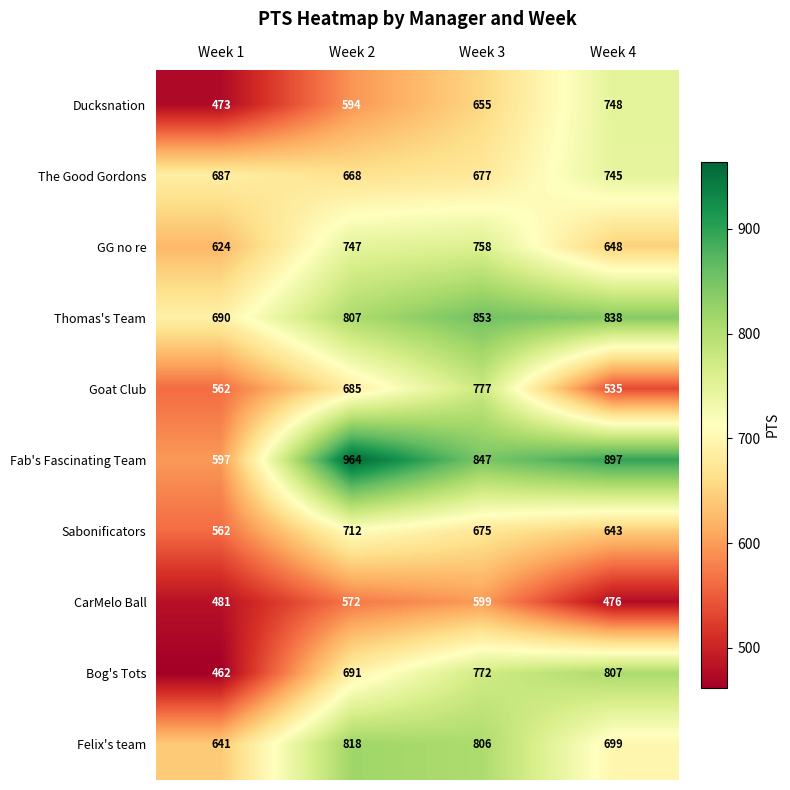

The Fab's Fascinating Team series shows 597 at Week 1. True or false?

True